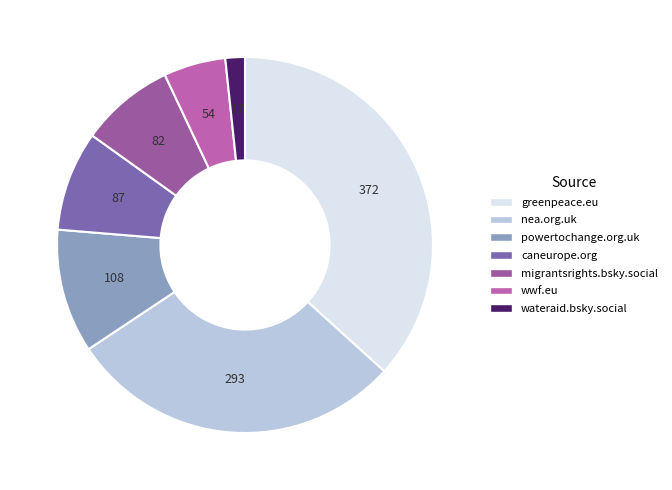

Is it true that wwf.eu is 5% of the pie?

True